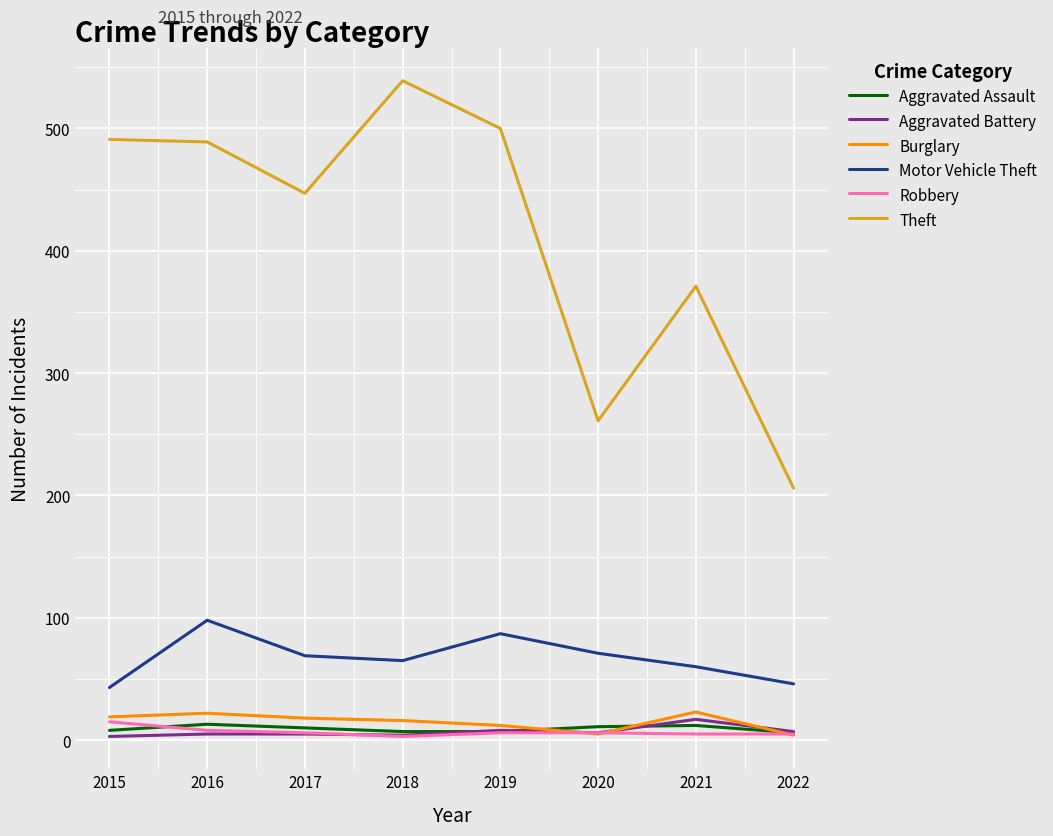

Which series has the largest range (max minus min)?

Theft